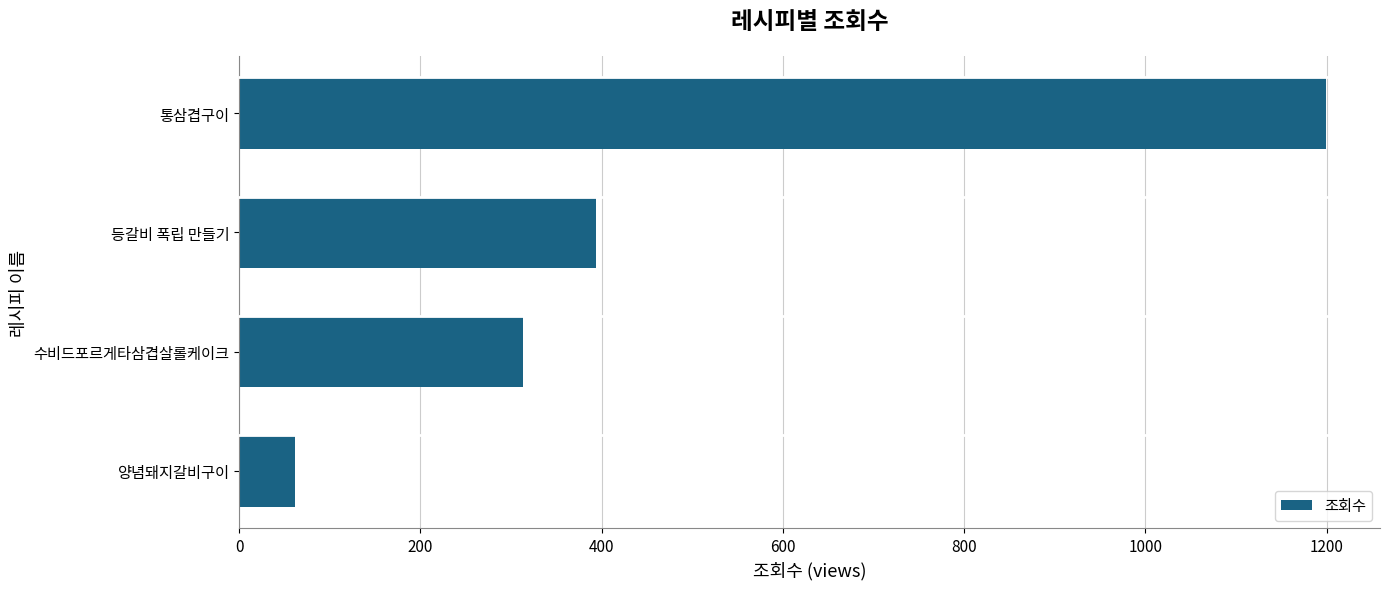

What is the difference between the second highest and second lowest values?

81